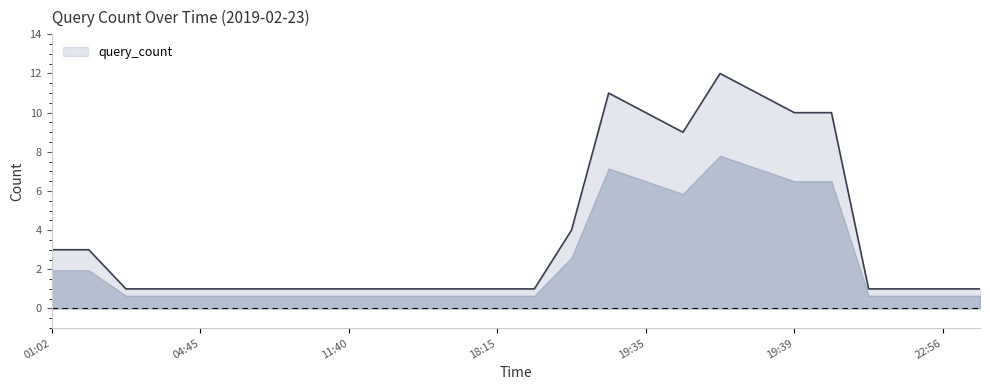

What is the difference between the maximum and minimum values?

11